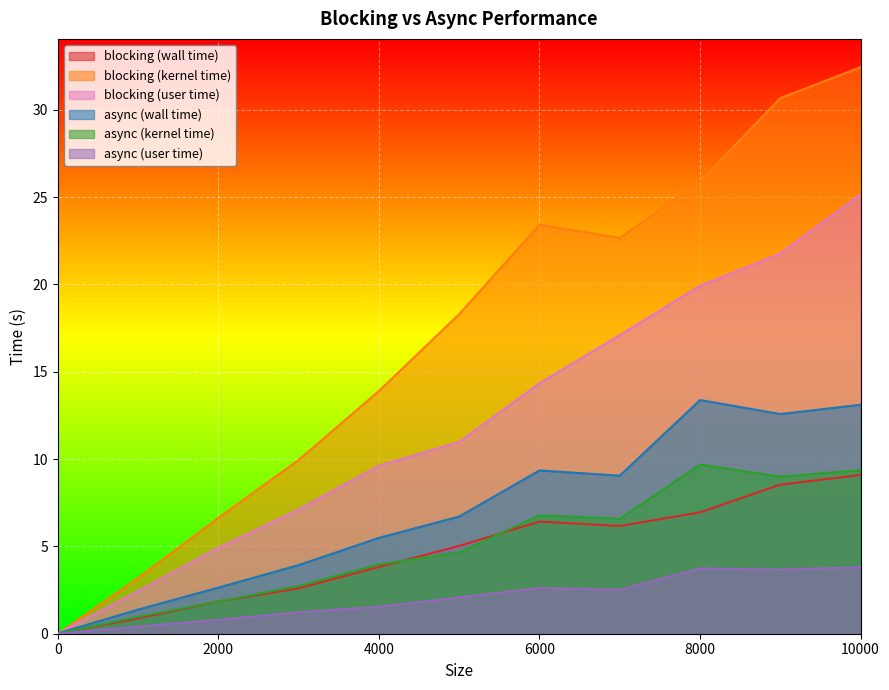

True or false: async (wall time) has a value of 21.5 at 9000.

False